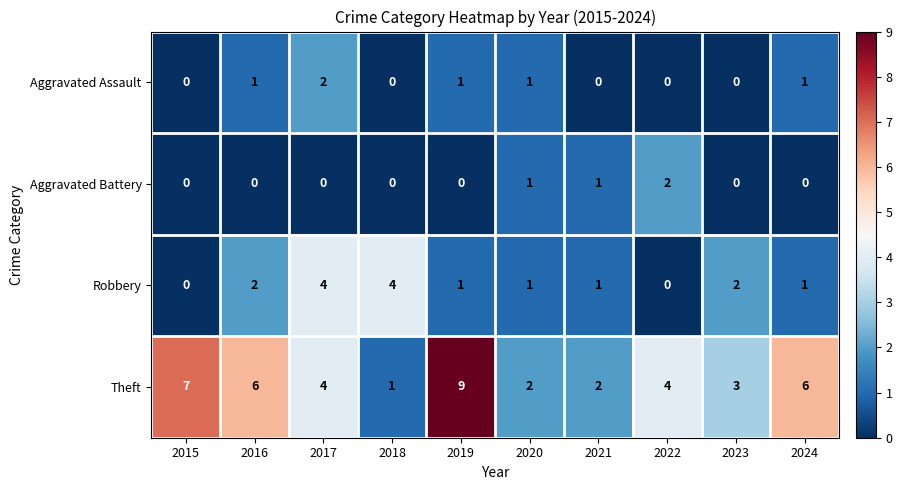

Which series has the widest spread of values?

Theft